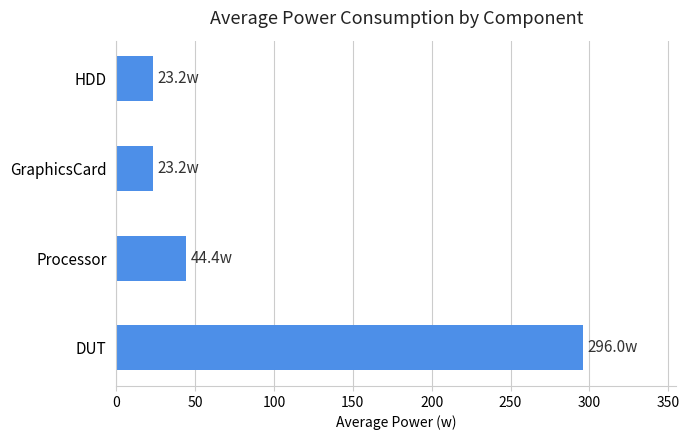

Reading top to bottom, what are all the values shown in this chart?

HDD=23.2	GraphicsCard=23.2	Processor=44.4	DUT=296.0